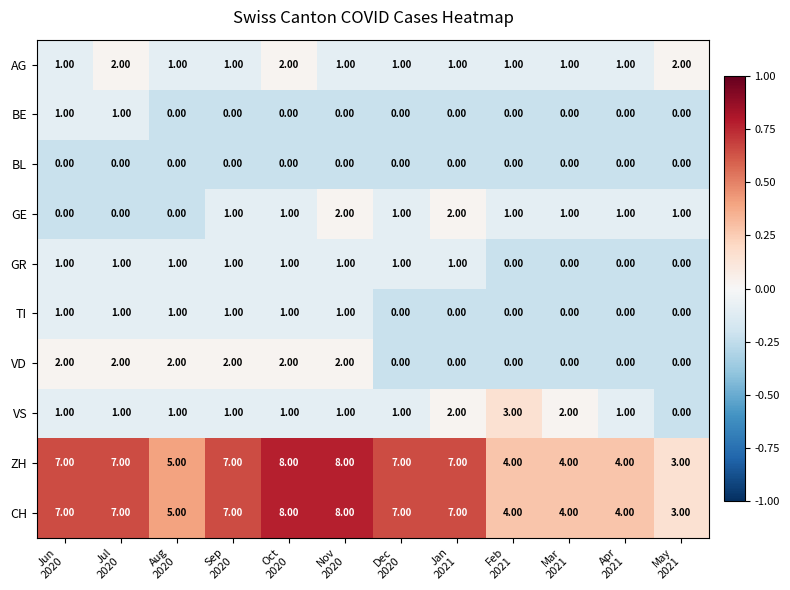

Count the number of categories in the chart.

12